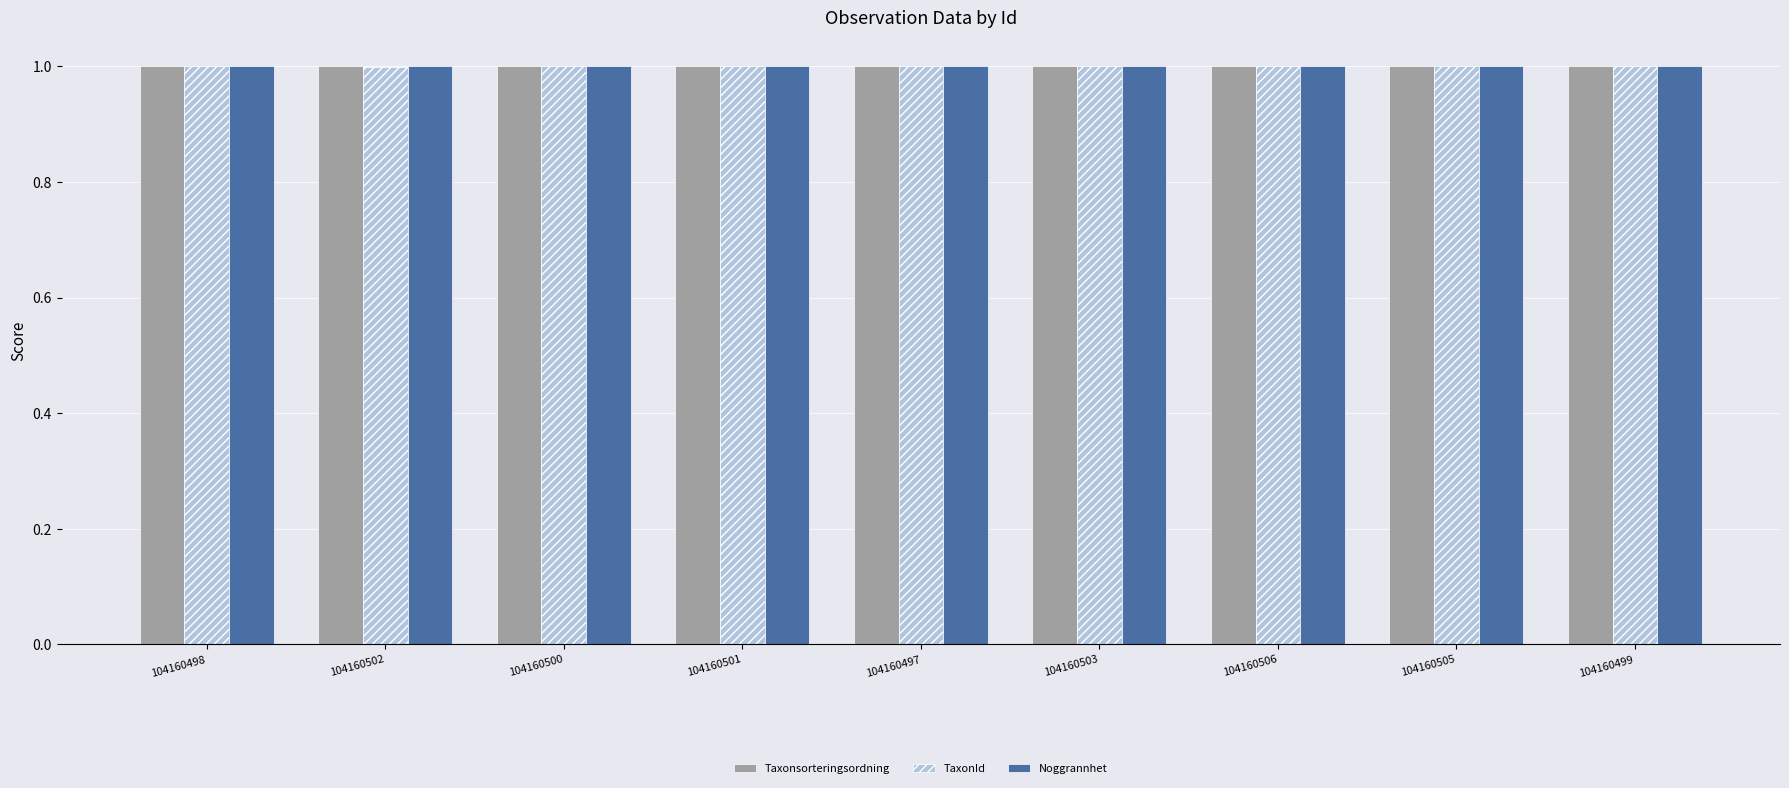

At how many categories does at least one series exceed 0?

9